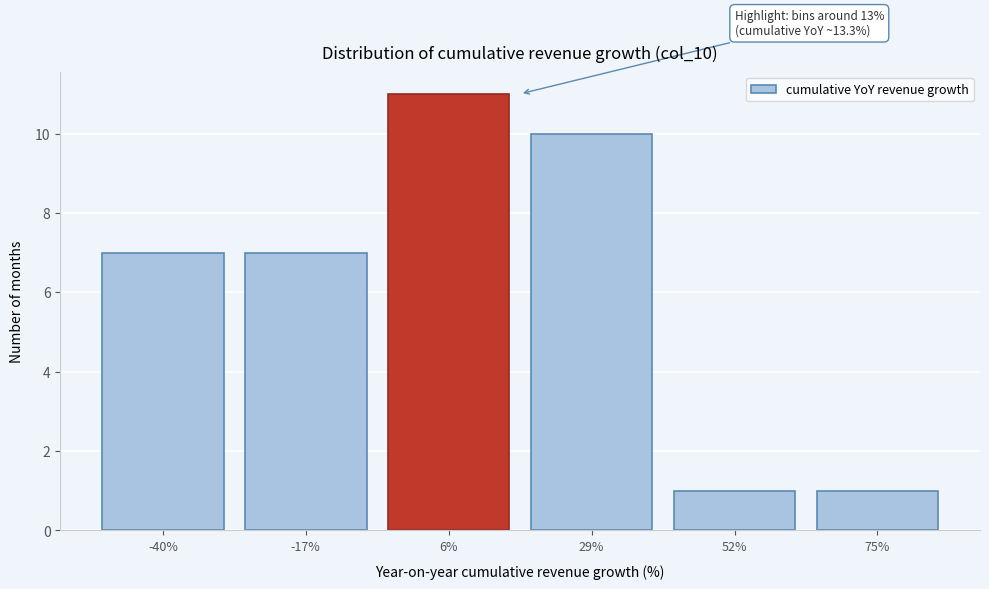

Reading left to right, list all the values displayed in this chart.

7	7	11	10	1	1